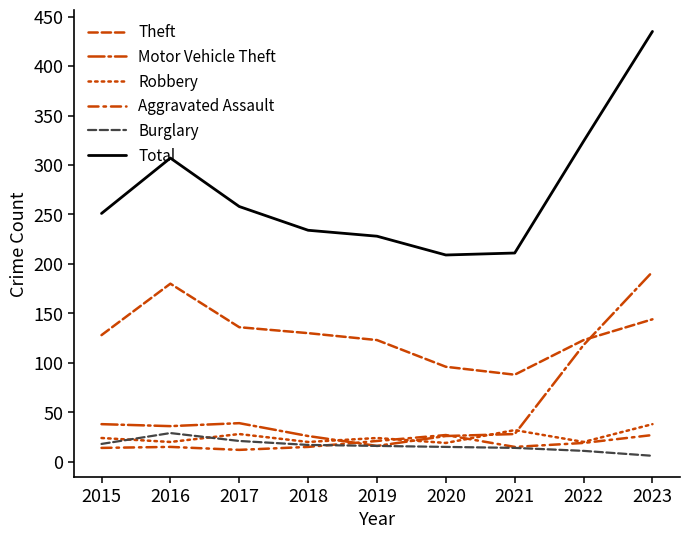

True or false: Total has a value of 337 at 2021.

False